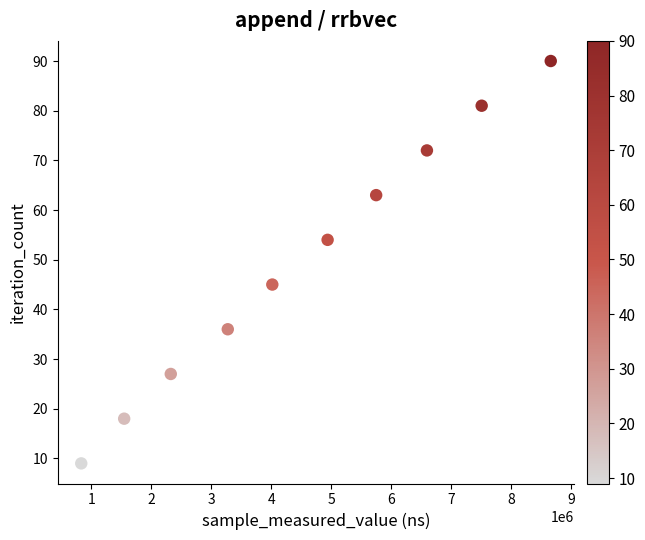

What Y value in the scatter plot is closest to 49?

45